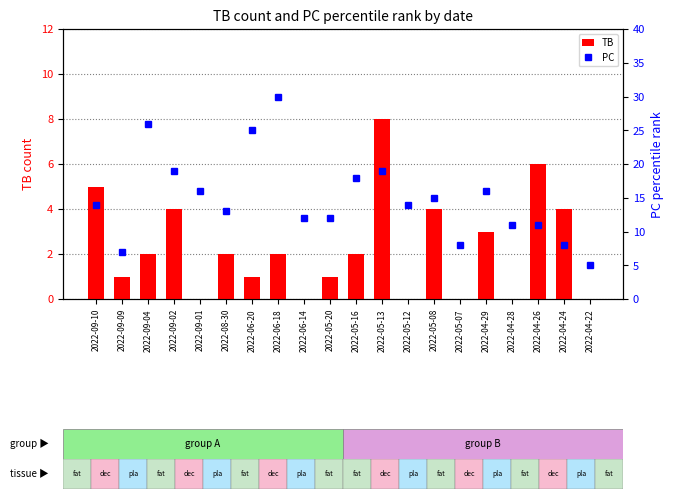

At how many categories does at least one series exceed 9?

16